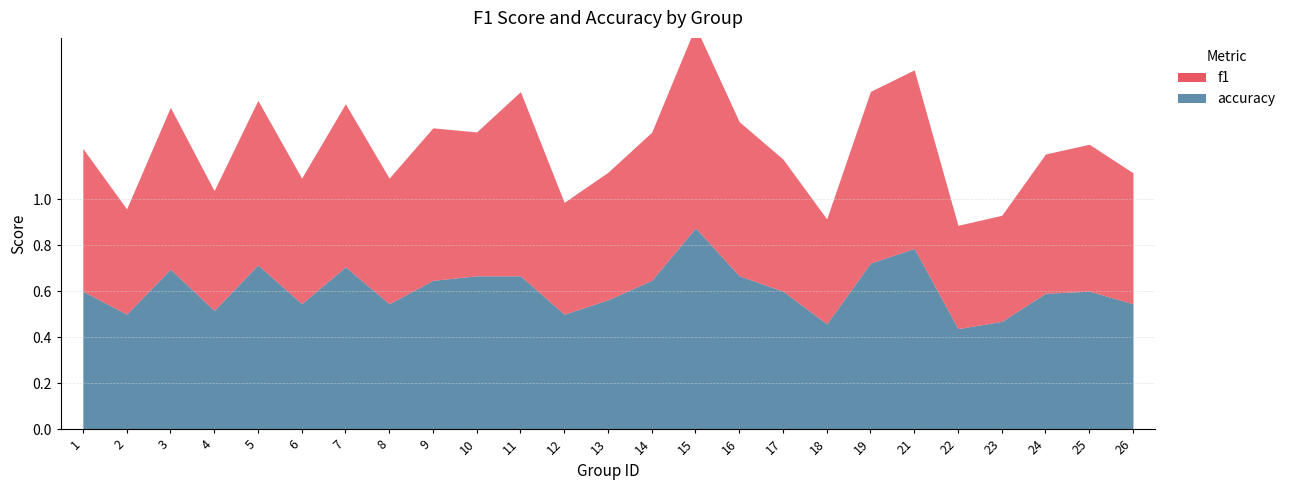

What is the average value of the f1 series?

0.6